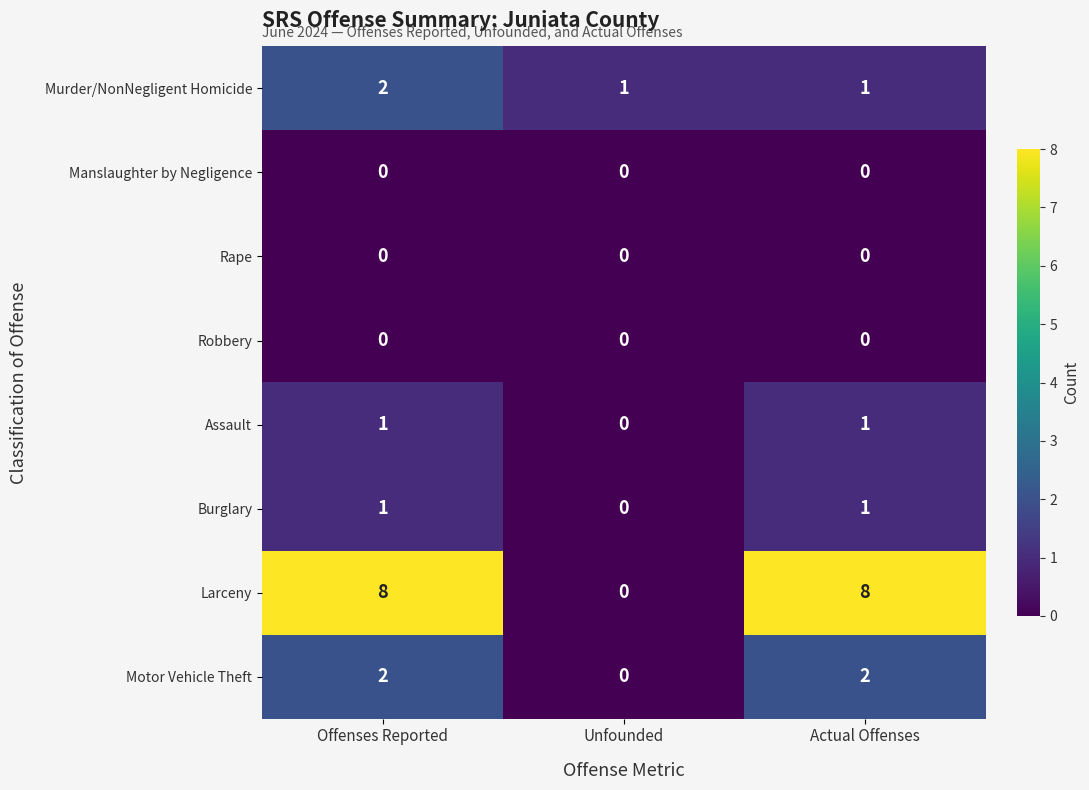

The value of Burglary at Actual Offenses is 1. True or false?

True